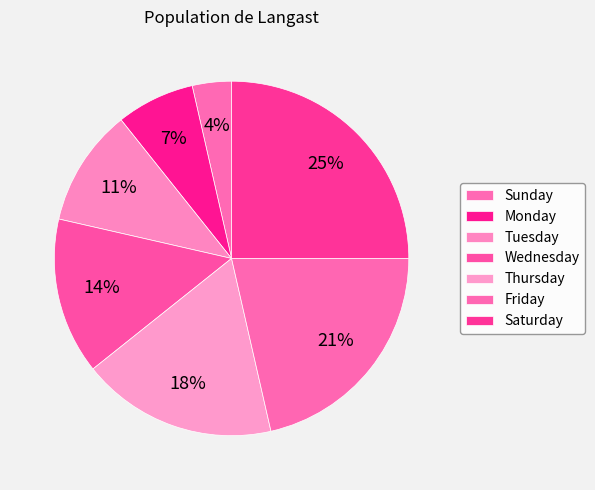

How many segments does this pie chart have?

7